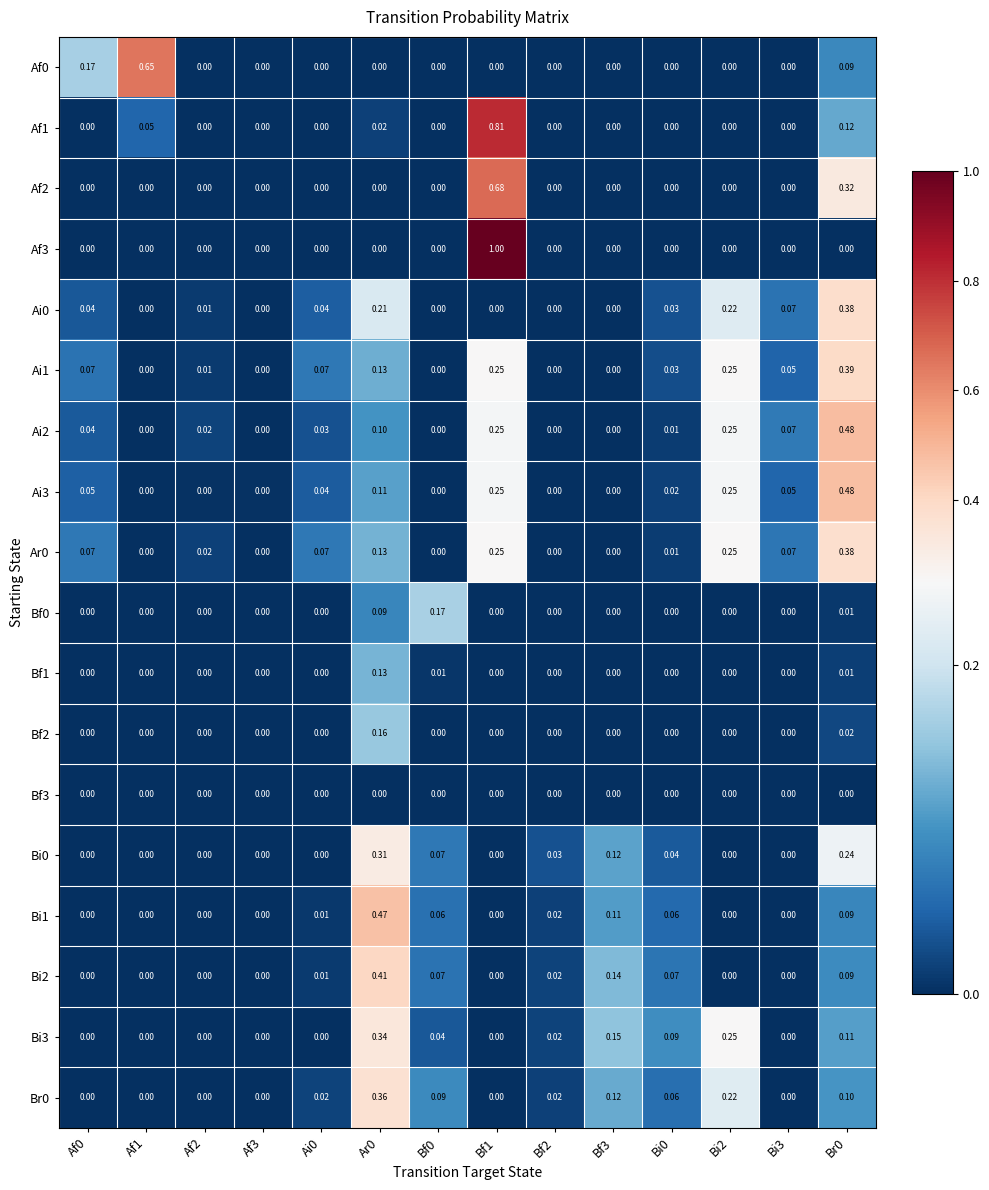

Is the value of Ar0 at Bi3 greater than the value of Af3 at Af1?

Yes